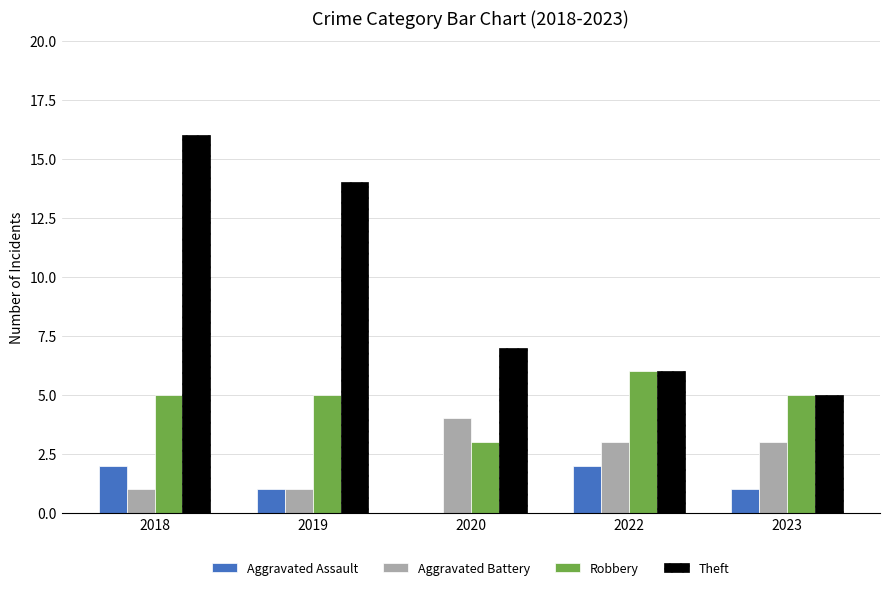

What are all the series names shown in the legend?

Aggravated Assault, Aggravated Battery, Robbery, Theft